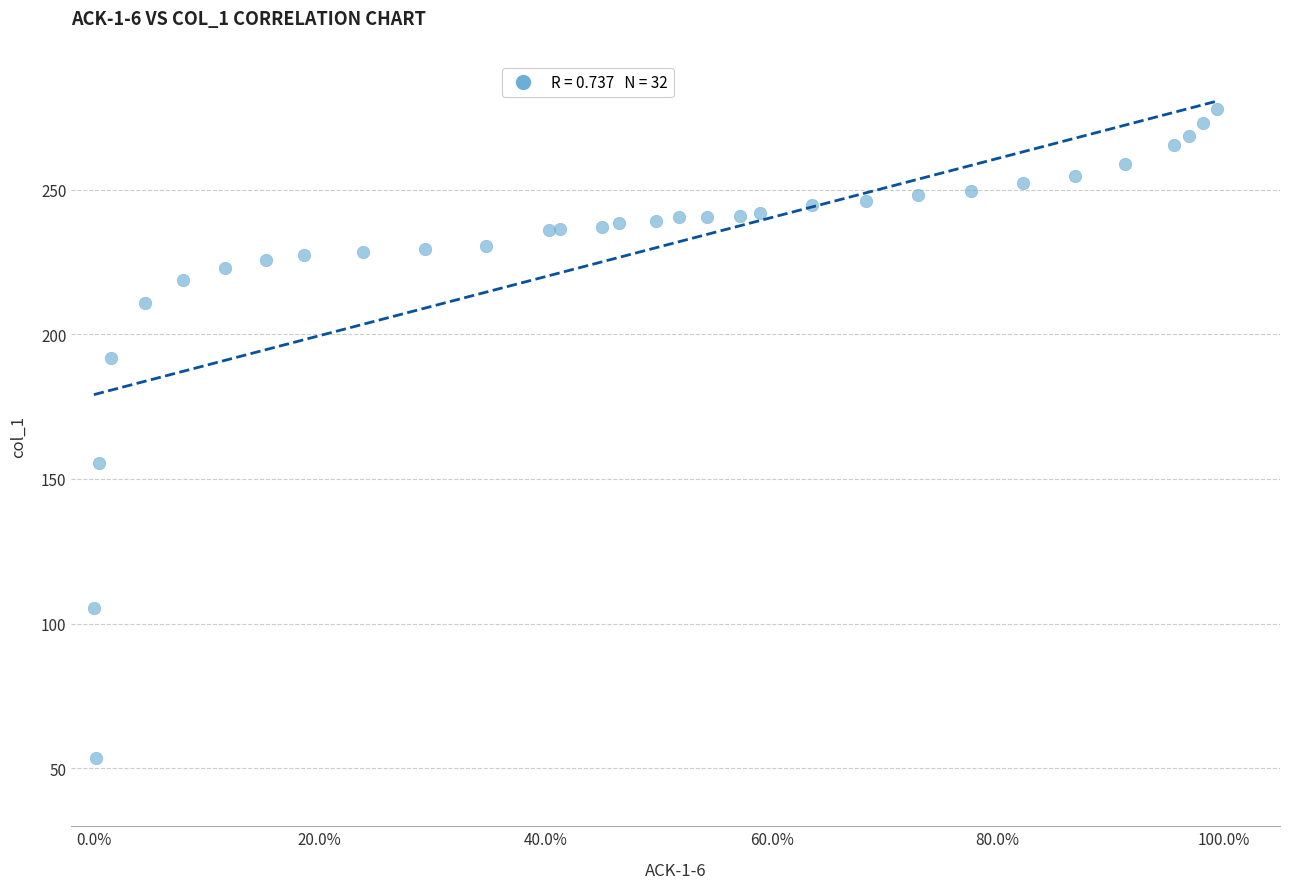

What Y value in the scatter plot is closest to 165?

155.4